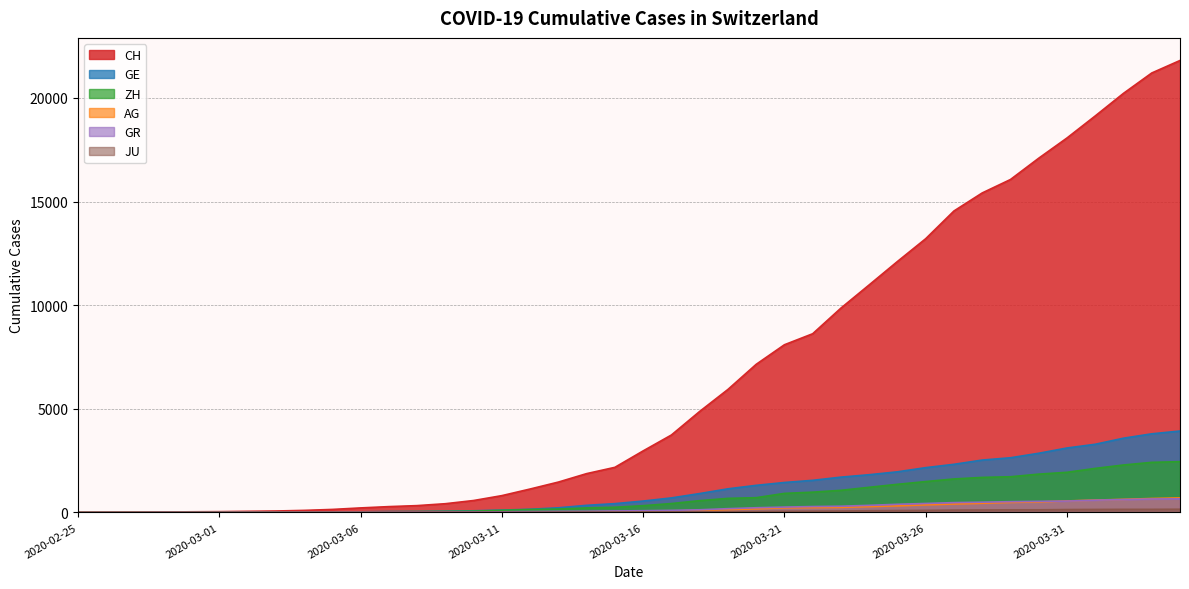

What is the approximate value of AG at 2020-03-13, to the nearest 50?

50